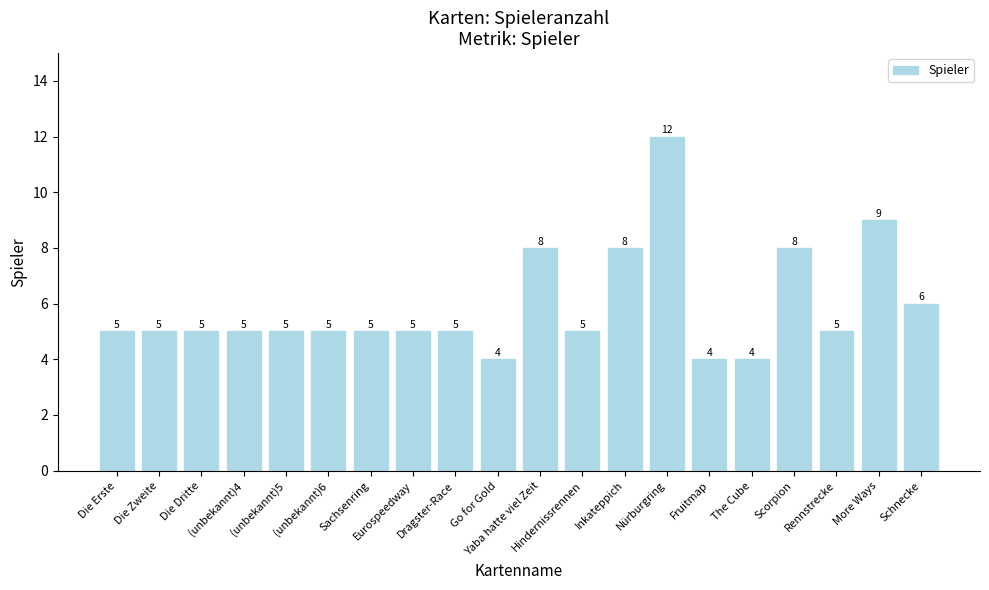

Reading left to right, extract all data points from this chart.

Die Erste=5	Die Zweite=5	Die Dritte=5	(unbekannt)4=5	(unbekannt)5=5	(unbekannt)6=5	Sachsenring=5	Eurospeedway=5	Dragster-Race=5	Go for Gold=4	Yaba hatte viel Zeit=8	Hindernissrennen=5	Inkateppich=8	Nürburgring=12	Fruitmap=4	The Cube=4	Scorpion=8	Rennstrecke=5	More Ways=9	Schnecke=6